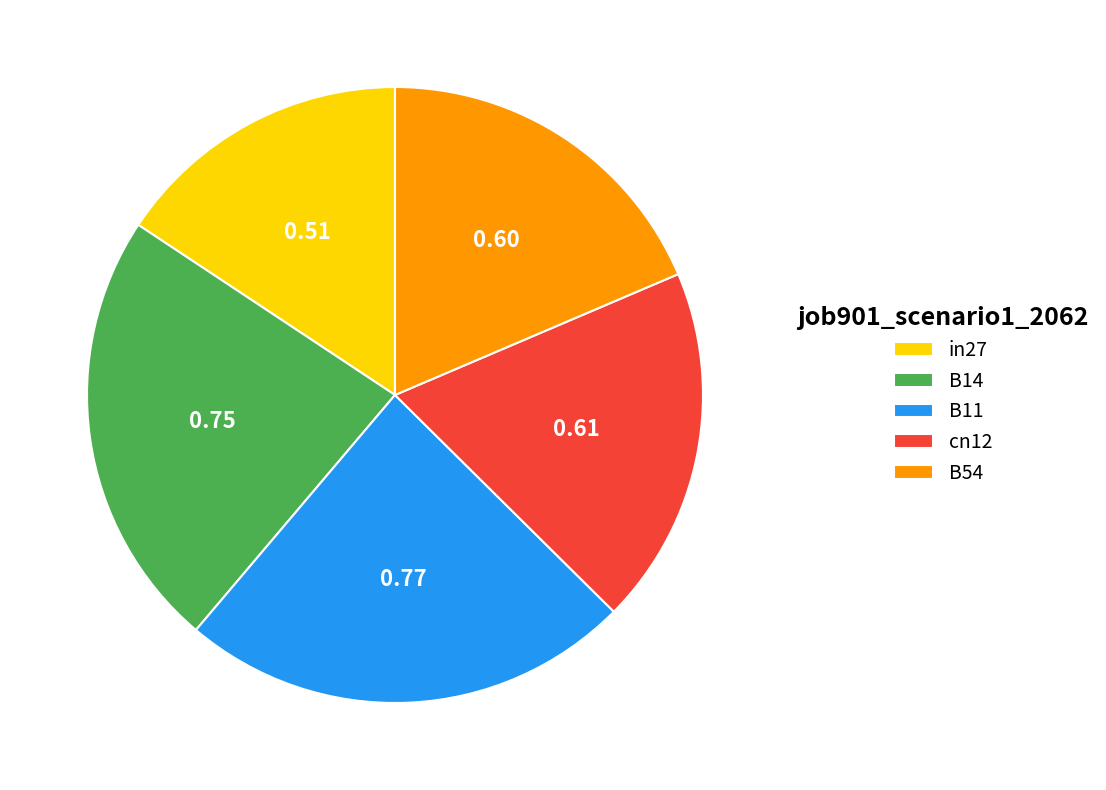

True or false: B14 accounts for 23% of the total.

True